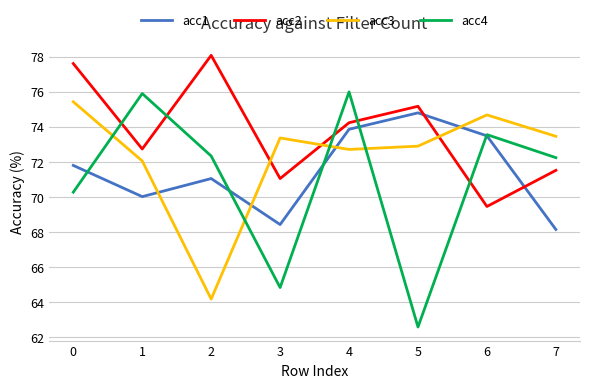

What is the total value across all series at 3?

277.6